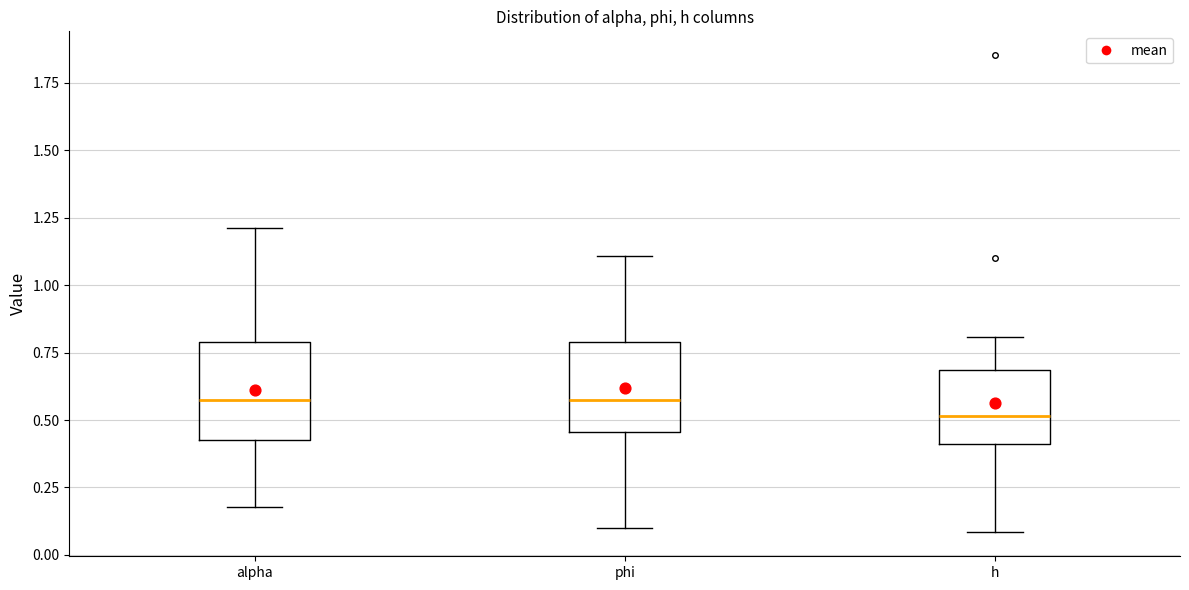

Which box has the lowest median line?

h